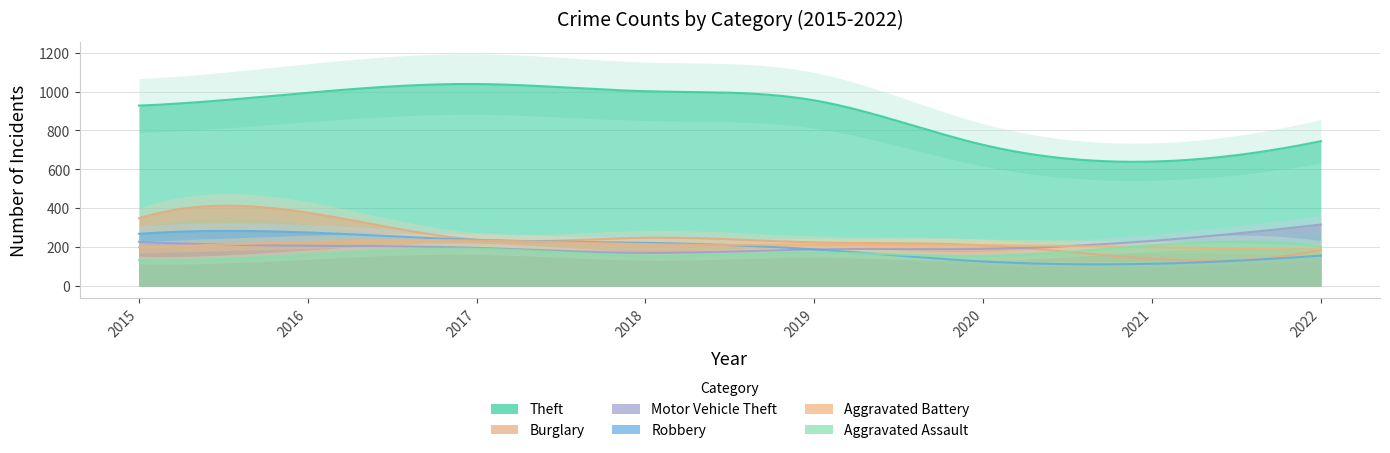

At which category is the sum across all series the highest?

2016